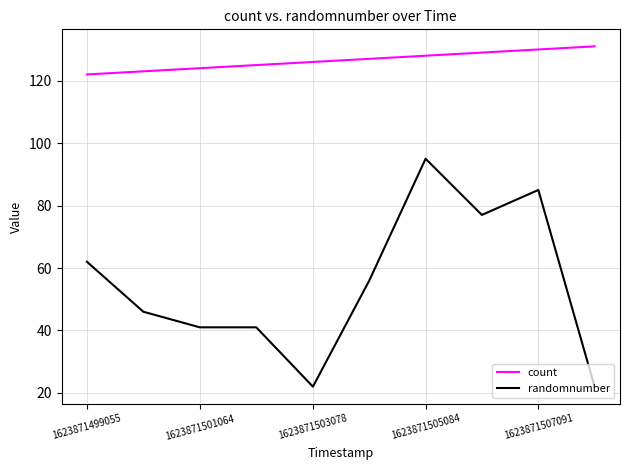

True or false: count and randomnumber cross at least once.

False